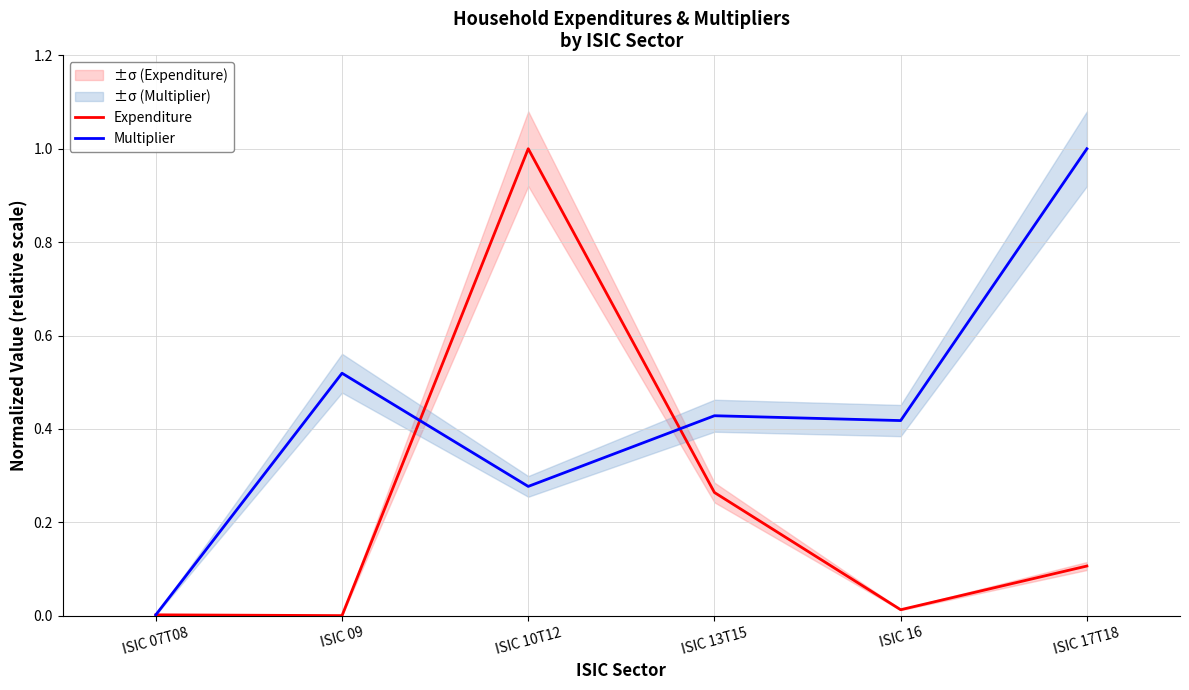

Is the value of Expenditure at ISIC 10T12 greater than the value of Multiplier at ISIC 17T18?

No